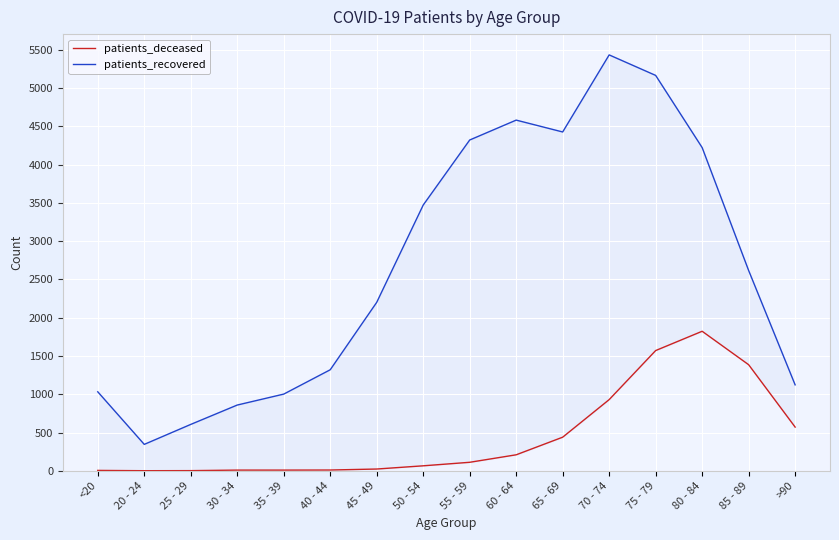

Reading left to right, extract all data points from this chart.

patients_deceased: <20=5	20 - 24=1	25 - 29=2	30 - 34=9	35 - 39=9	40 - 44=10	45 - 49=23	50 - 54=65	55 - 59=111	60 - 64=209	65 - 69=439	70 - 74=930	75 - 79=1571	80 - 84=1823	85 - 89=1386	>90=571
patients_recovered: <20=1032	20 - 24=345	25 - 29=606	30 - 34=859	35 - 39=1002	40 - 44=1320	45 - 49=2201	50 - 54=3472	55 - 59=4322	60 - 64=4582	65 - 69=4427	70 - 74=5434	75 - 79=5166	80 - 84=4223	85 - 89=2617	>90=1123